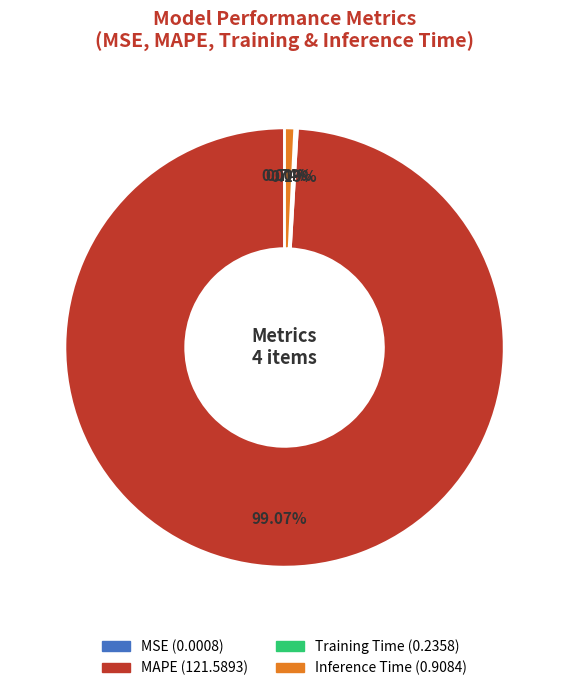

What is the largest slice in the pie chart?

MAPE